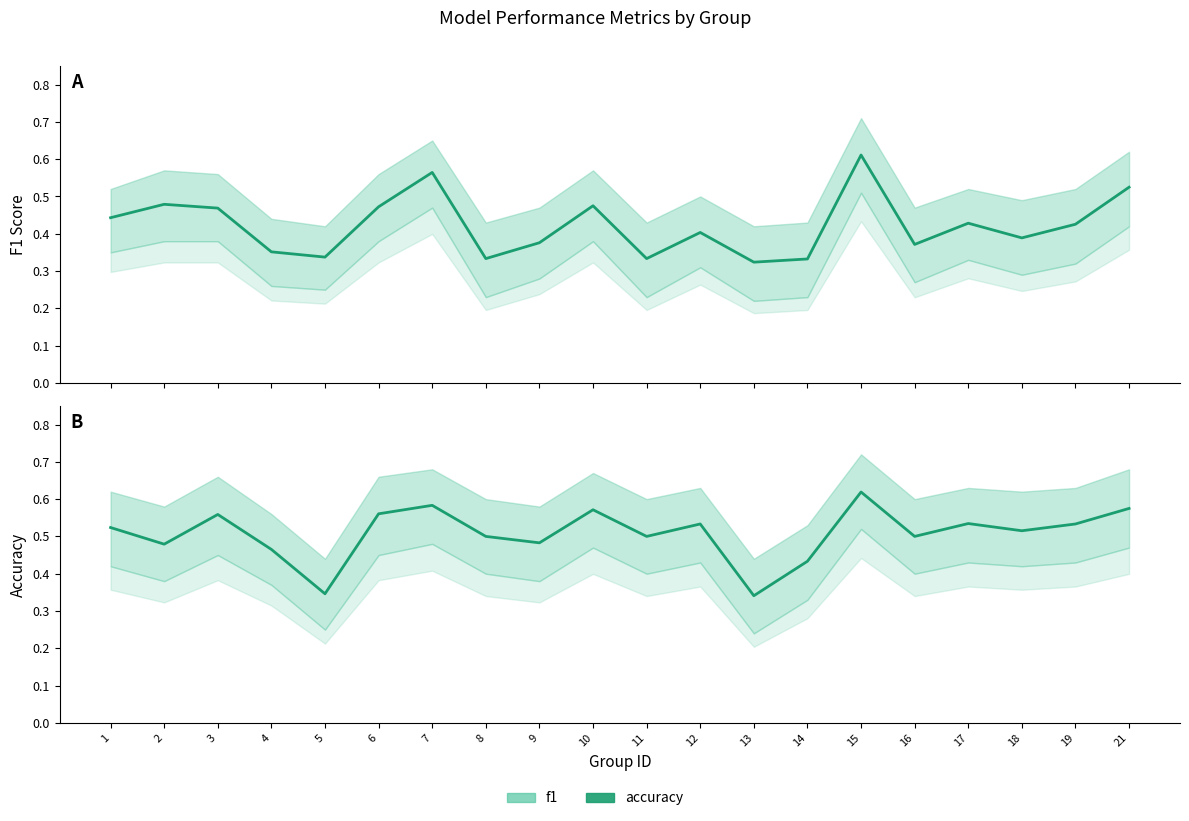

Is the value of accuracy at 16 greater than the value of f1 at 3?

Yes